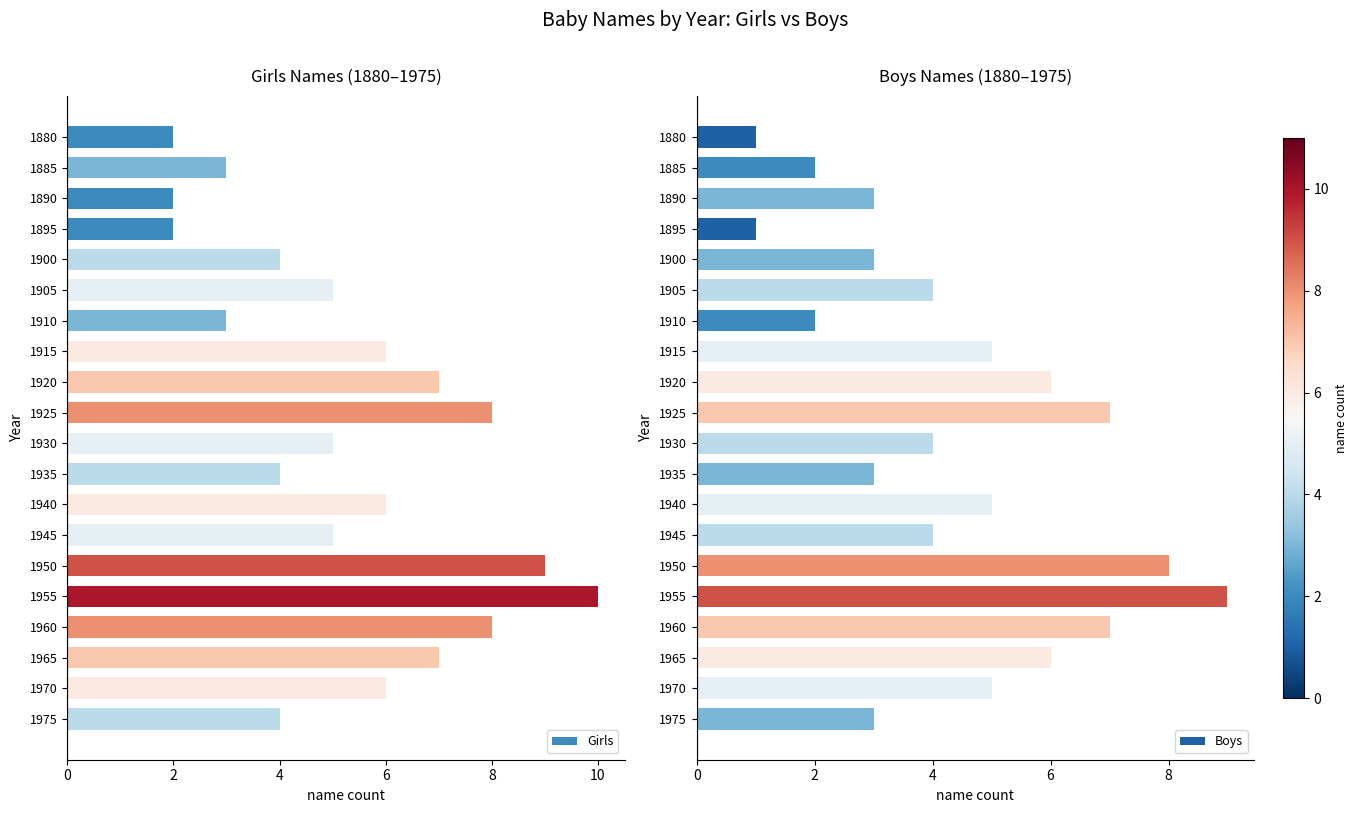

What is the maximum value shown in the chart?

10